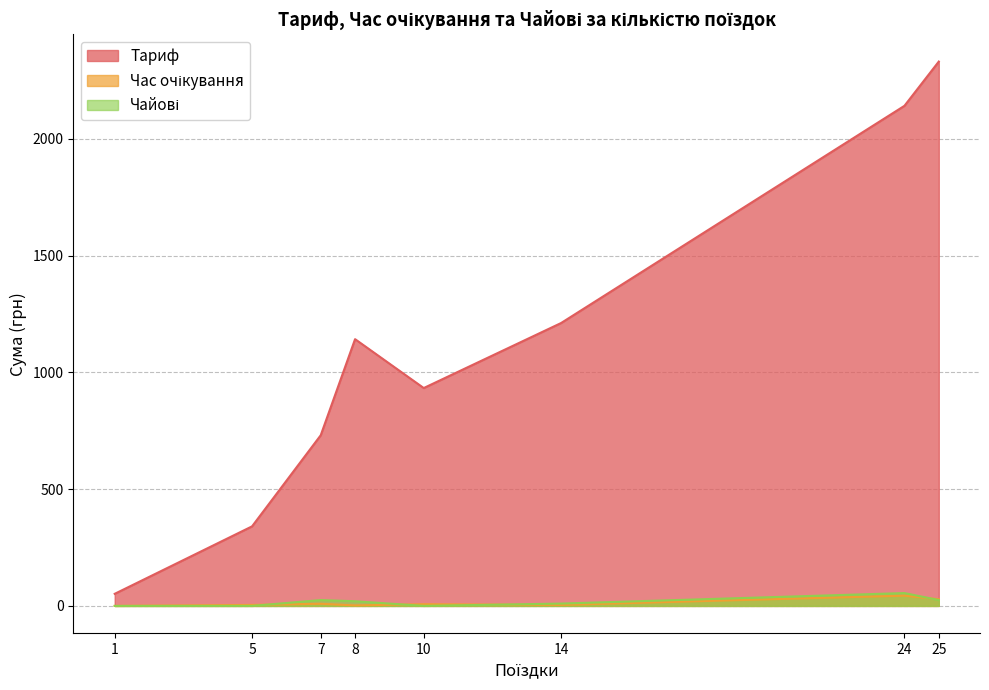

What is the greatest value displayed?

2330.5